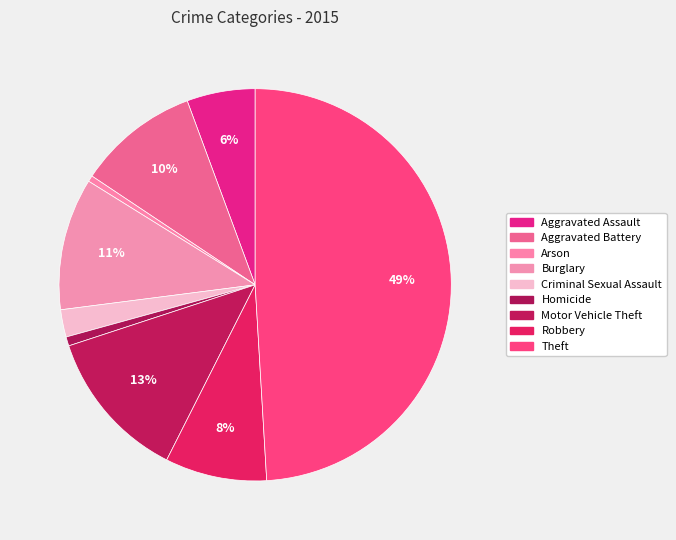

To the nearest percent, what is the average slice percentage?

11%